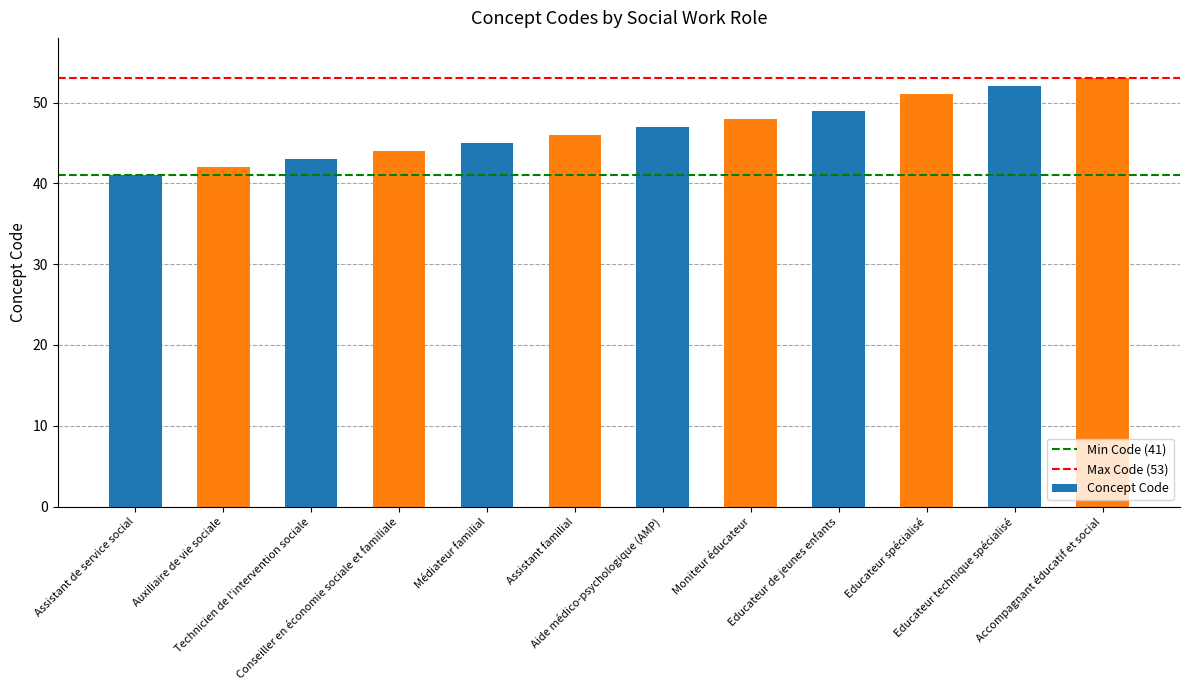

At which category does the chart reach its minimum across all series?

Assistant de service social